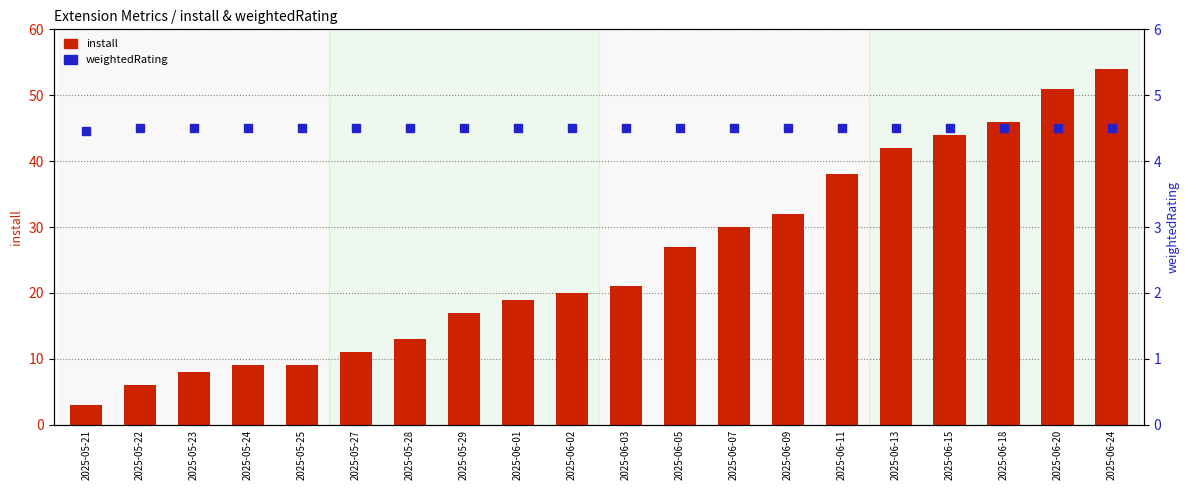

Count the number of categories in the chart.

20